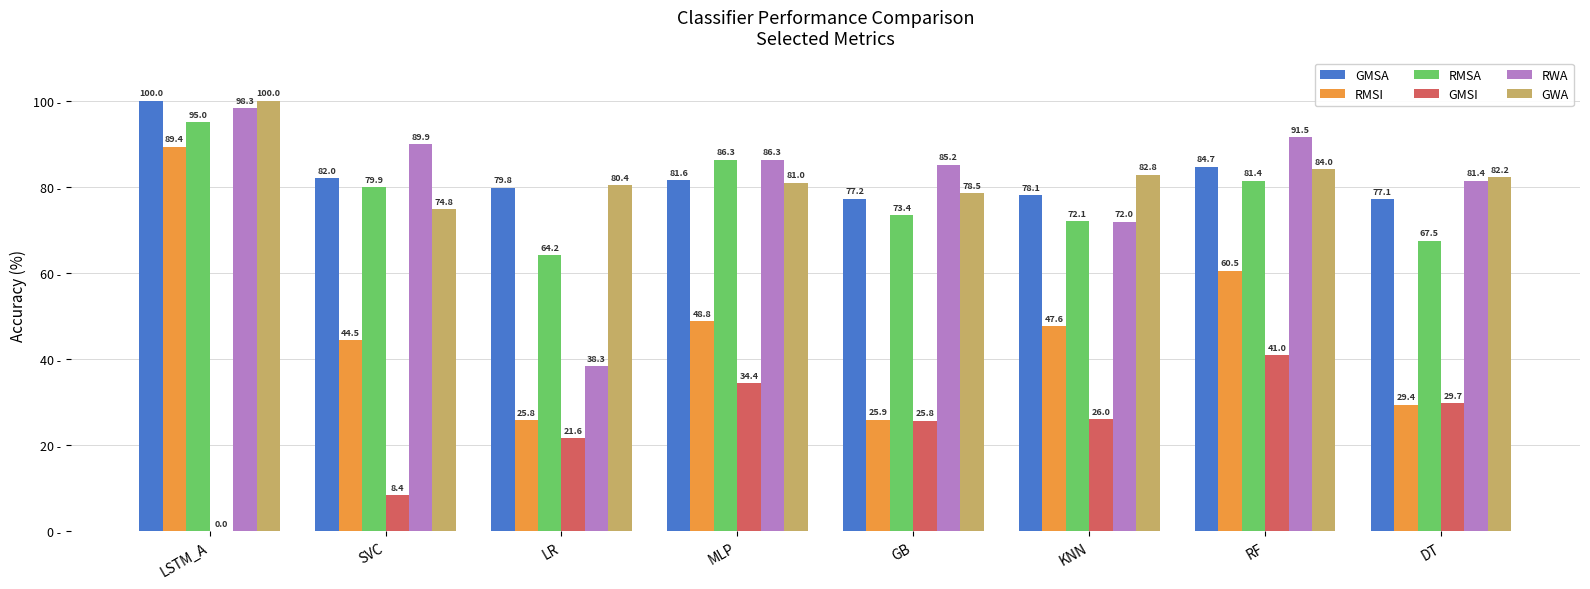

Which series has the largest range (max minus min)?

RMSI